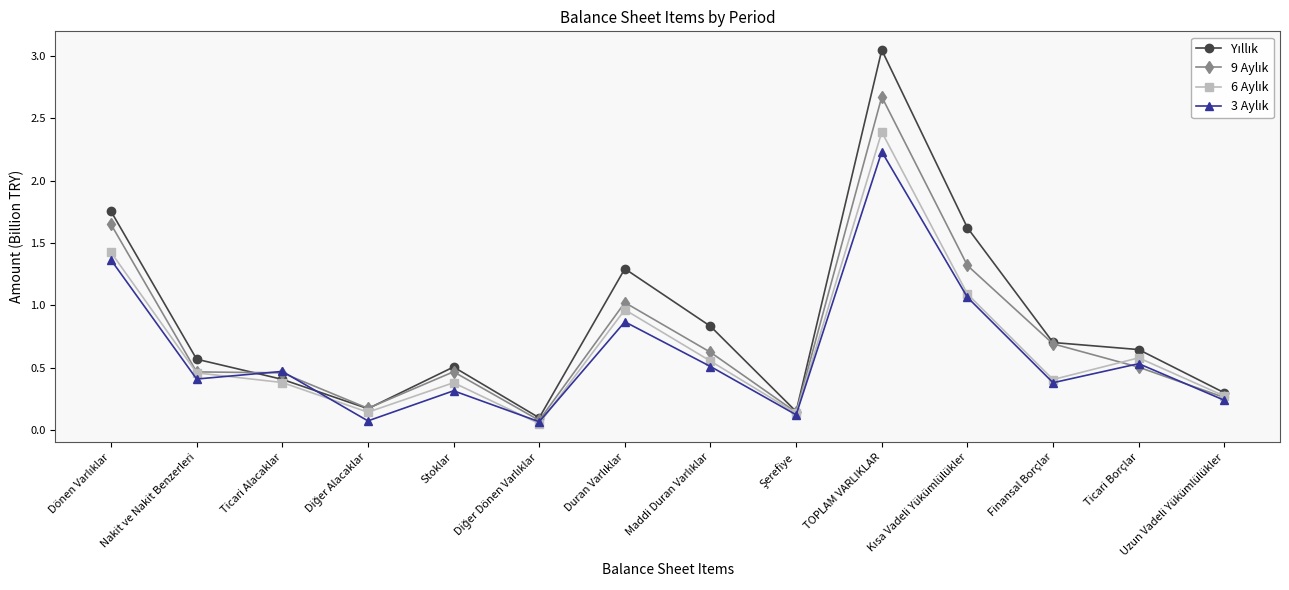

Does the chart display data point markers on the line(s)?

Yes